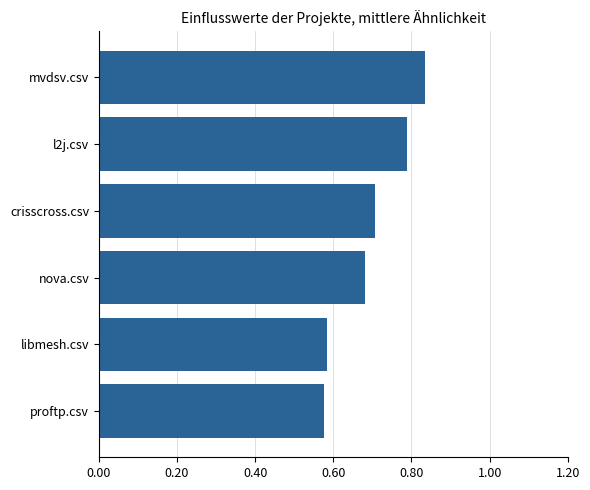

How many values are between 0 and 1?

6